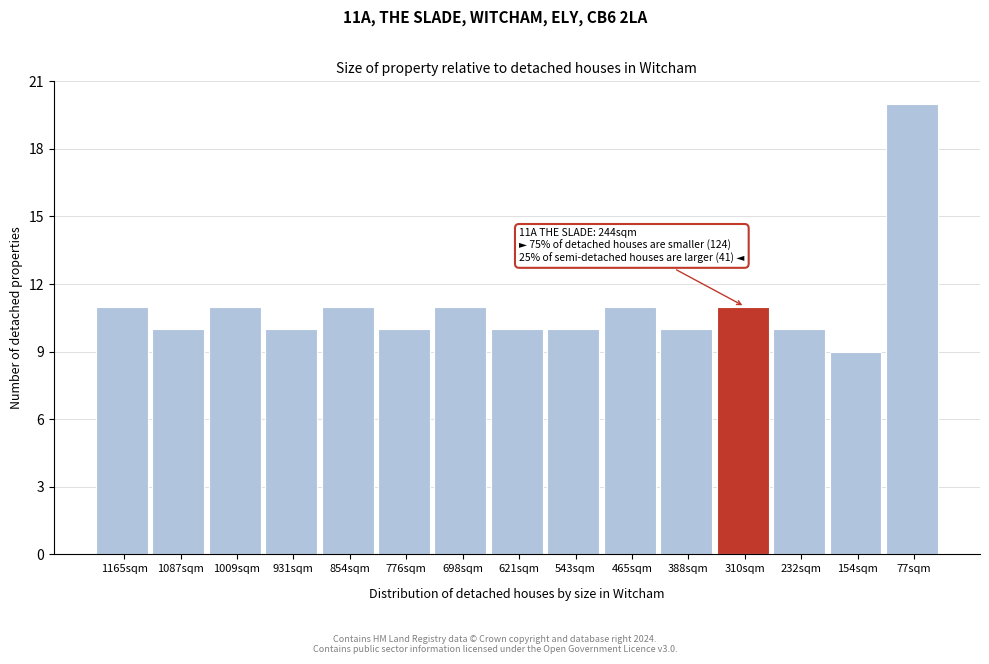

Reading left to right, list all the values displayed in this chart.

1165sqm=11	1087sqm=10	1009sqm=11	931sqm=10	854sqm=11	776sqm=10	698sqm=11	621sqm=10	543sqm=10	465sqm=11	388sqm=10	310sqm=11	232sqm=10	154sqm=9	77sqm=20